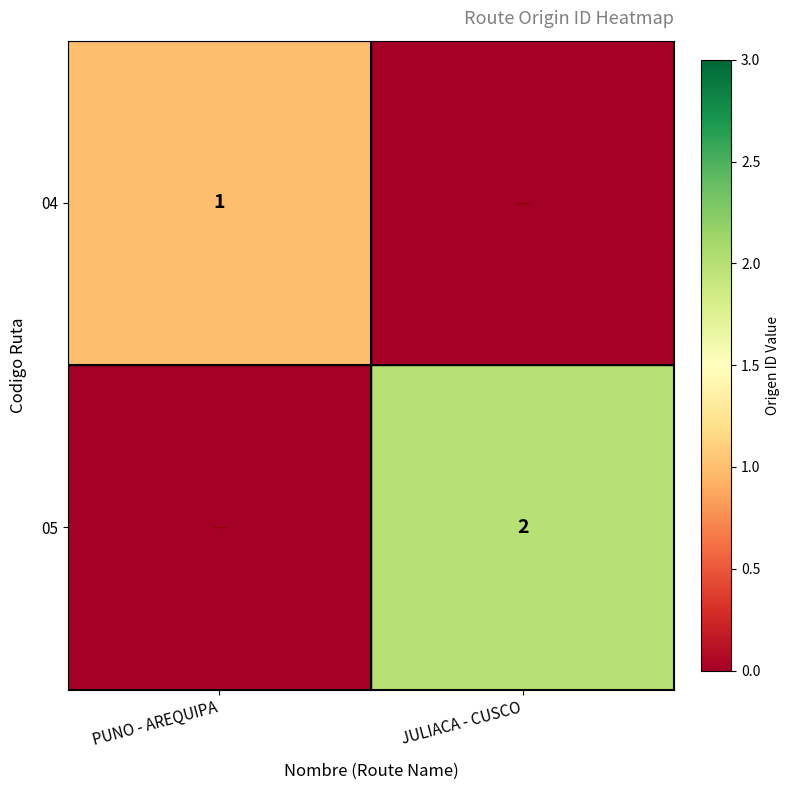

Is it true that 05 equals 2 at JULIACA - CUSCO?

True